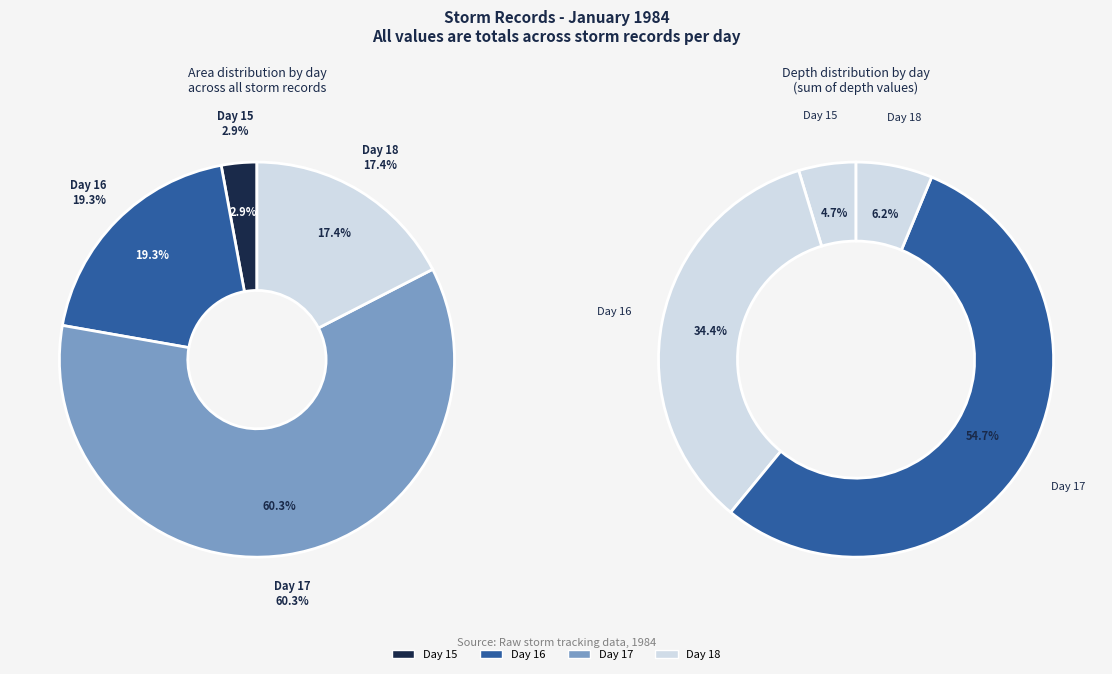

What is the change in value from 16 to 18?

-166250